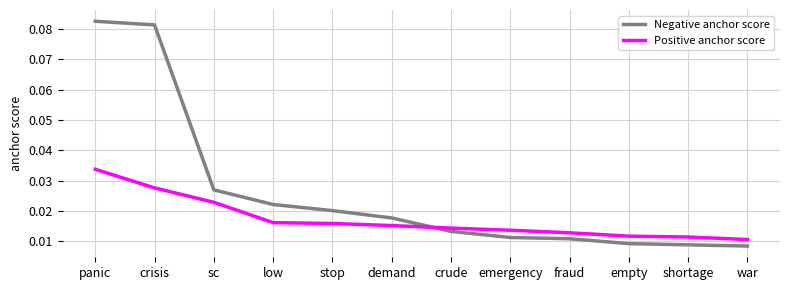

Where do Negative anchor score and Positive anchor score first cross each other?

demand and crude